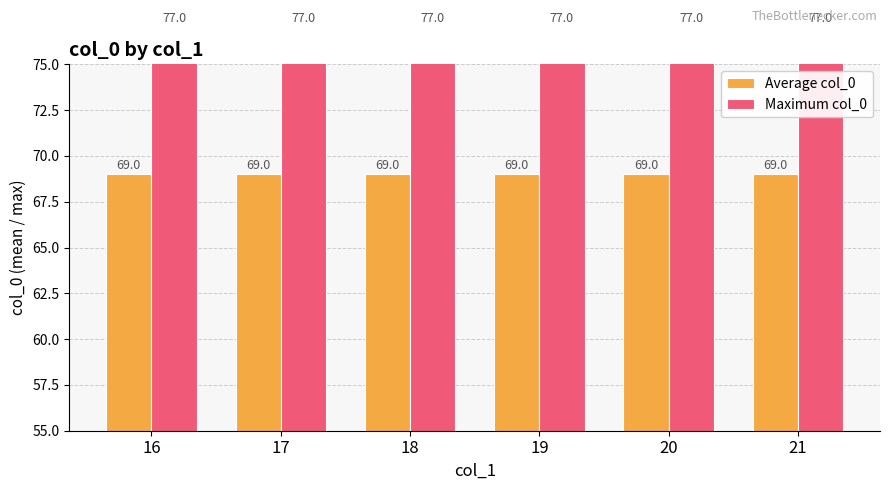

List the labels in order of Maximum col_0 value, largest first.

16, 17, 18, 19, 20, 21